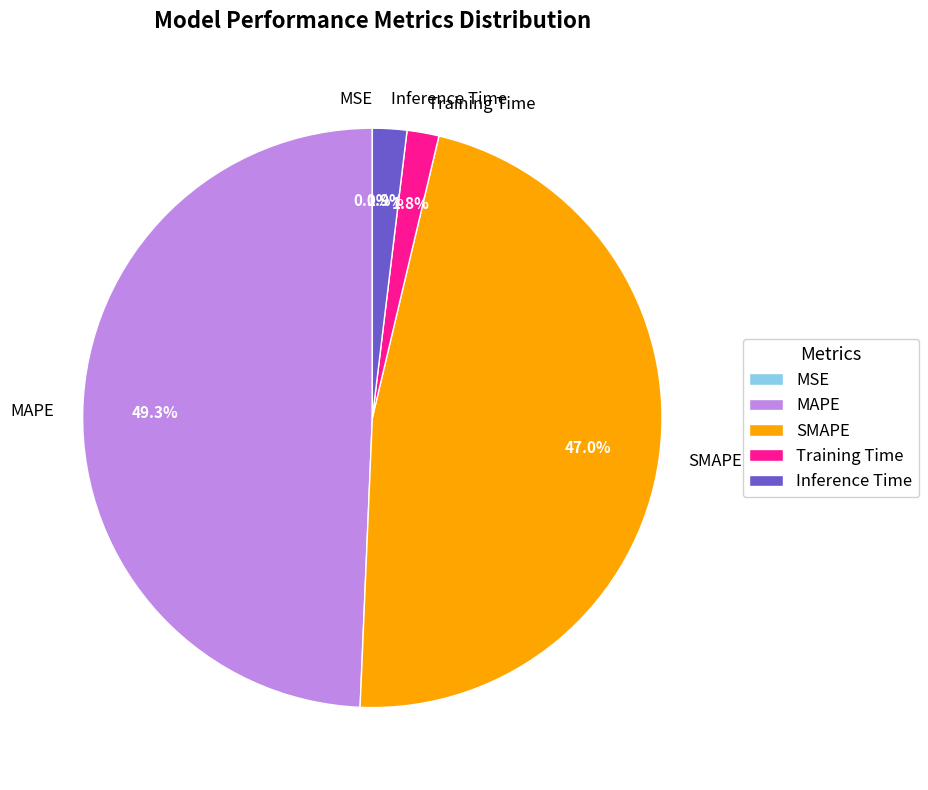

What percentage is NOT represented by SMAPE?

53.0%